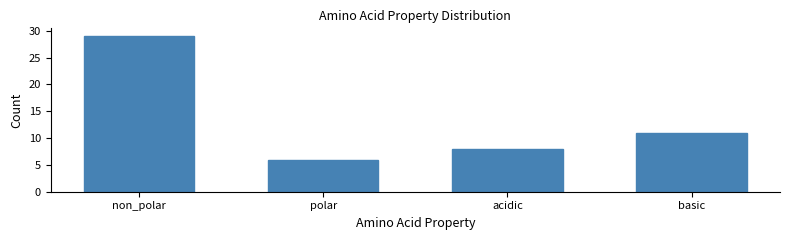

Reading right to left, what are all the values shown in this chart?

11	8	6	29